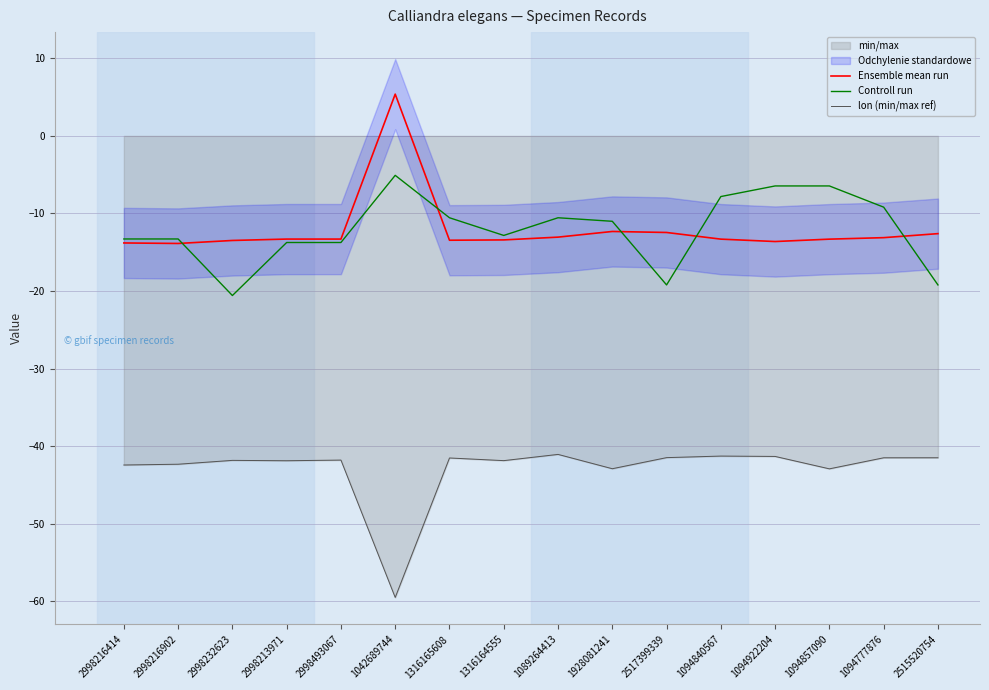

What is the label of the 2nd point from the right?

1094777876